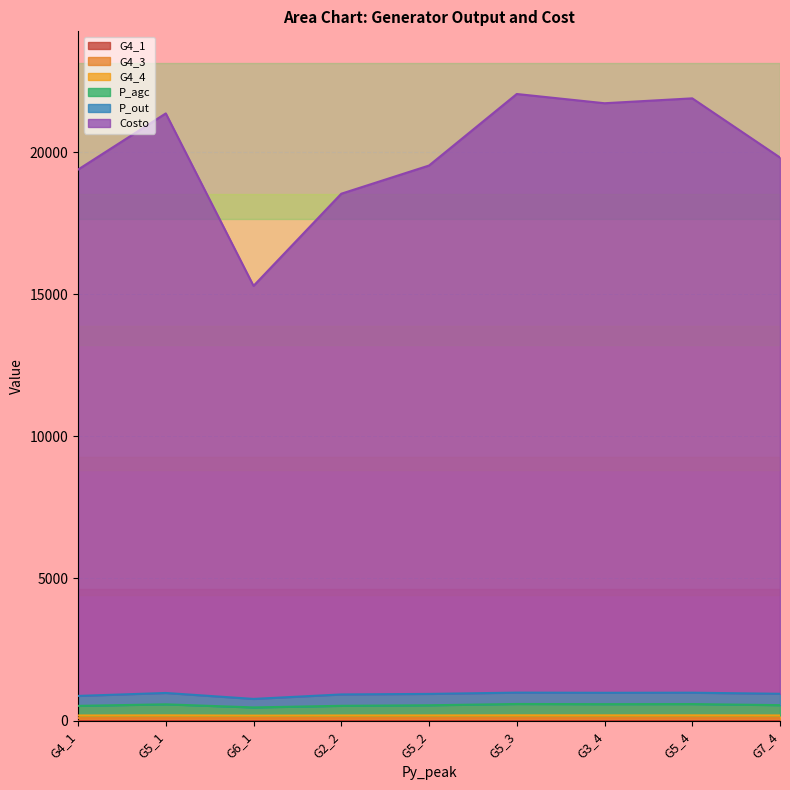

True or false: P_agc and G4_4 intersect in this chart.

False